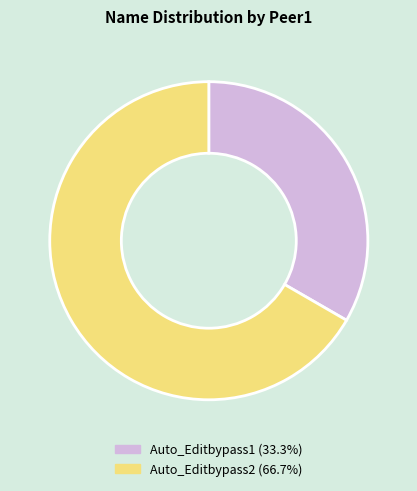

Is the sum of Auto_Editbypass2 and Auto_Editbypass1 greater than half?

Yes